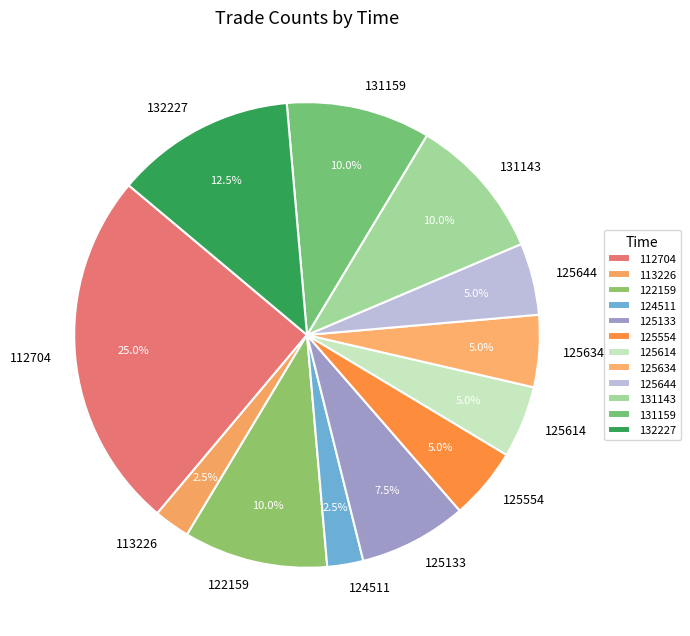

Approximately how many times larger is the value at 125644 compared to 125554?

1.0